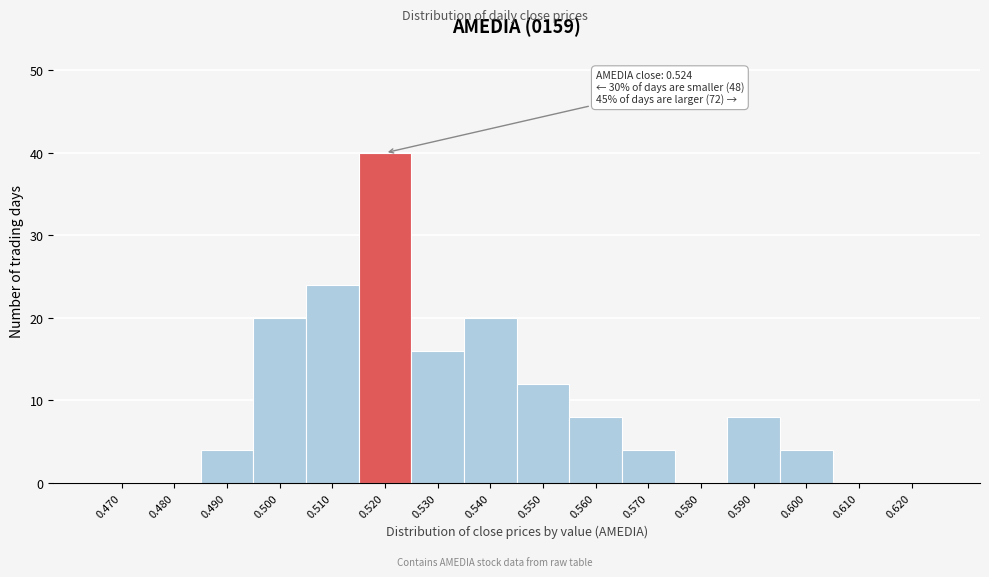

Reading right to left, list all the values displayed in this chart.

0.620=0	0.610=0	0.600=4	0.590=8	0.580=0	0.570=4	0.560=8	0.550=12	0.540=20	0.530=16	0.520=40	0.510=24	0.500=20	0.490=4	0.480=0	0.470=0